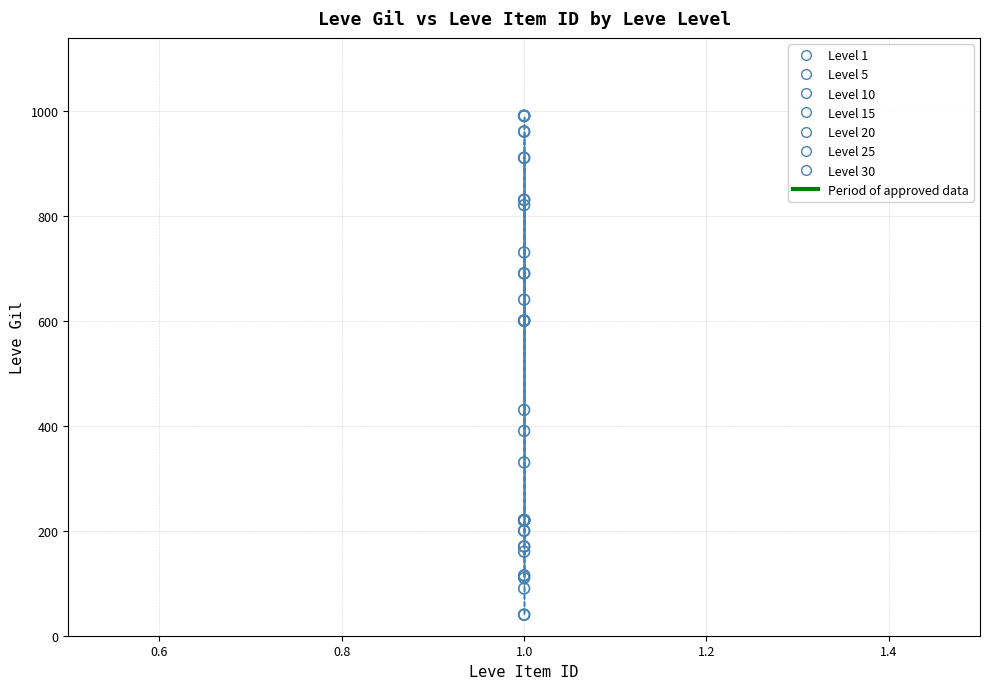

Which series reaches the minimum Y coordinate?

Level 15